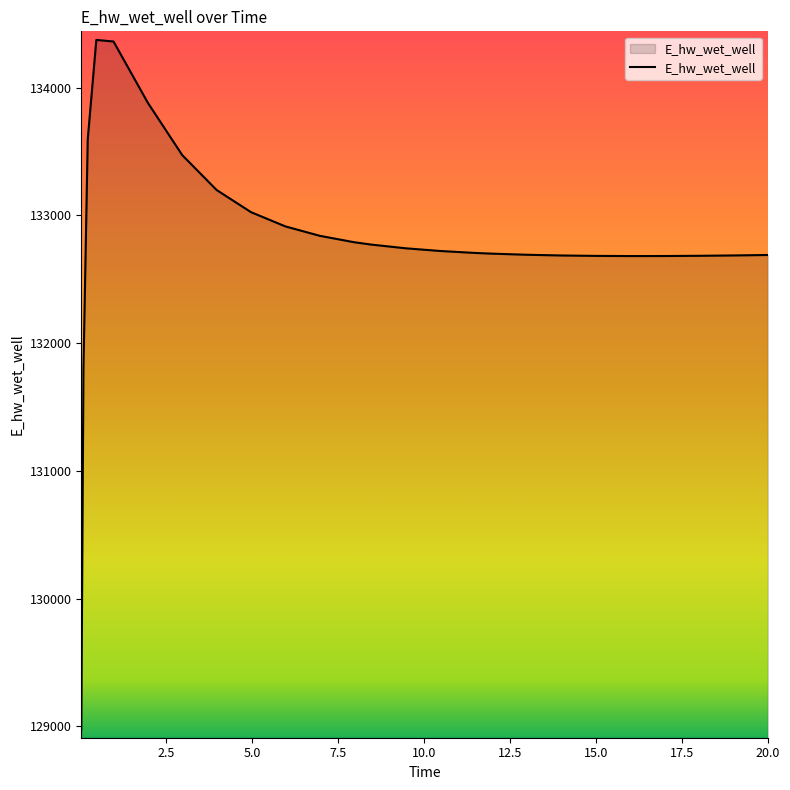

What is the maximum value shown in the chart?

134372.6